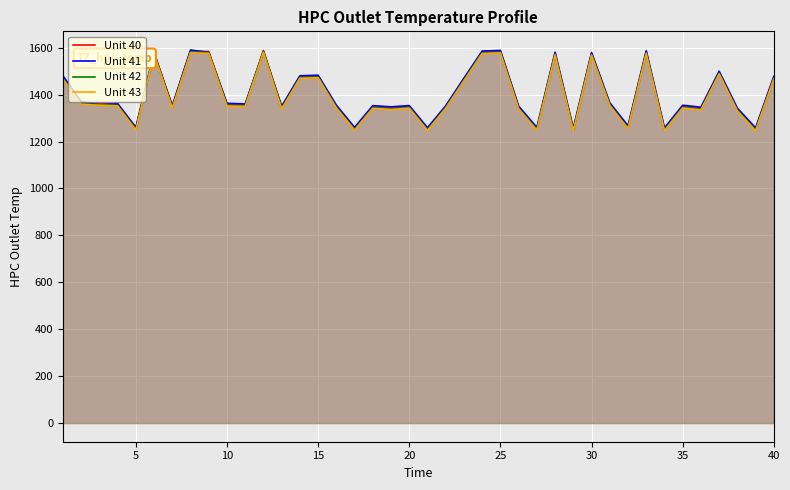

What is the minimum value for Unit 41?

1256.3